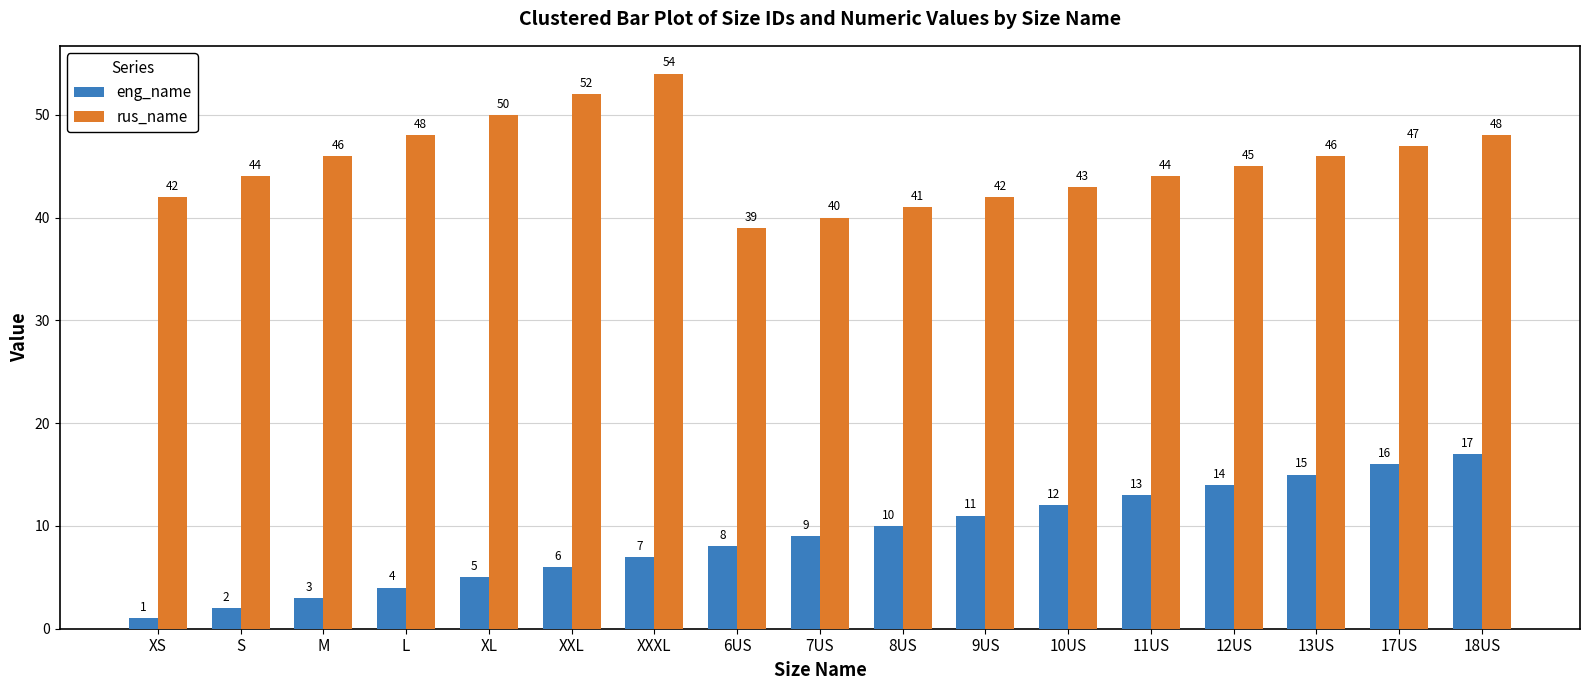

Which series has the largest range (max minus min)?

eng_name